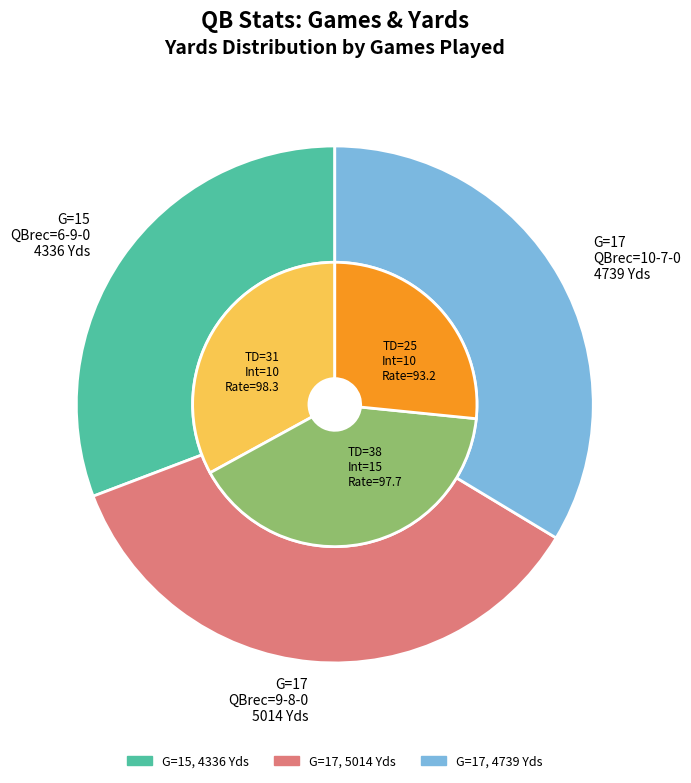

Which category has the smallest portion of the pie?

15